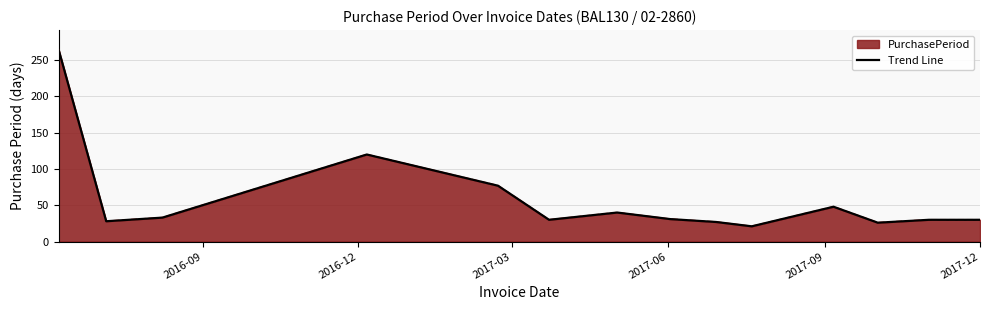

What position from the left is 2017-09?

5